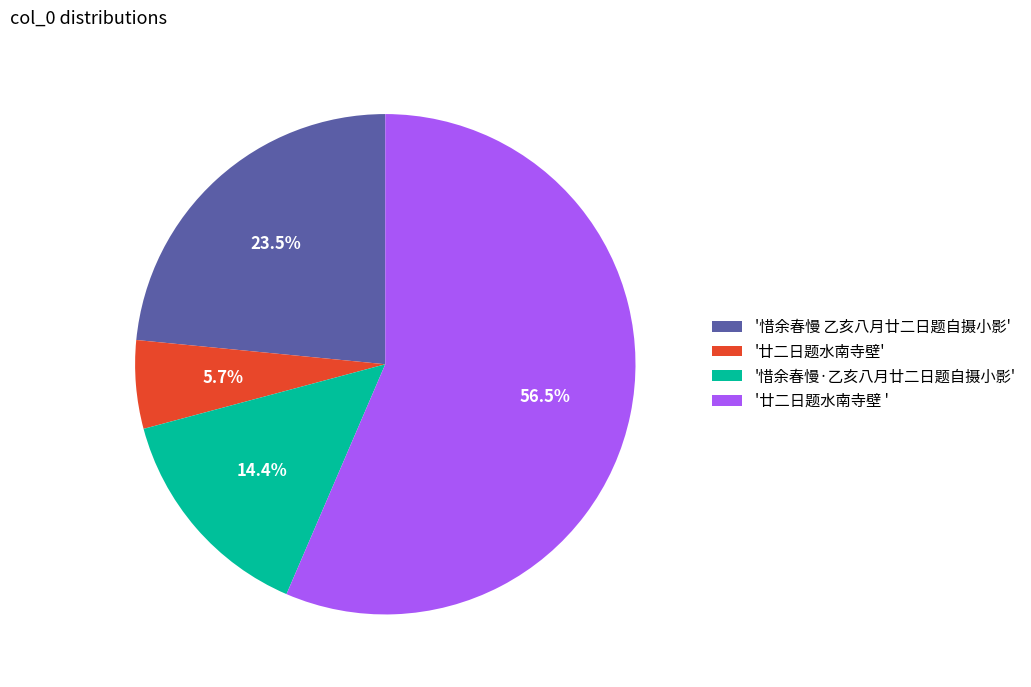

What percentage is NOT represented by '惜余春慢·乙亥八月廿二日题自摄小影'?

85.6%